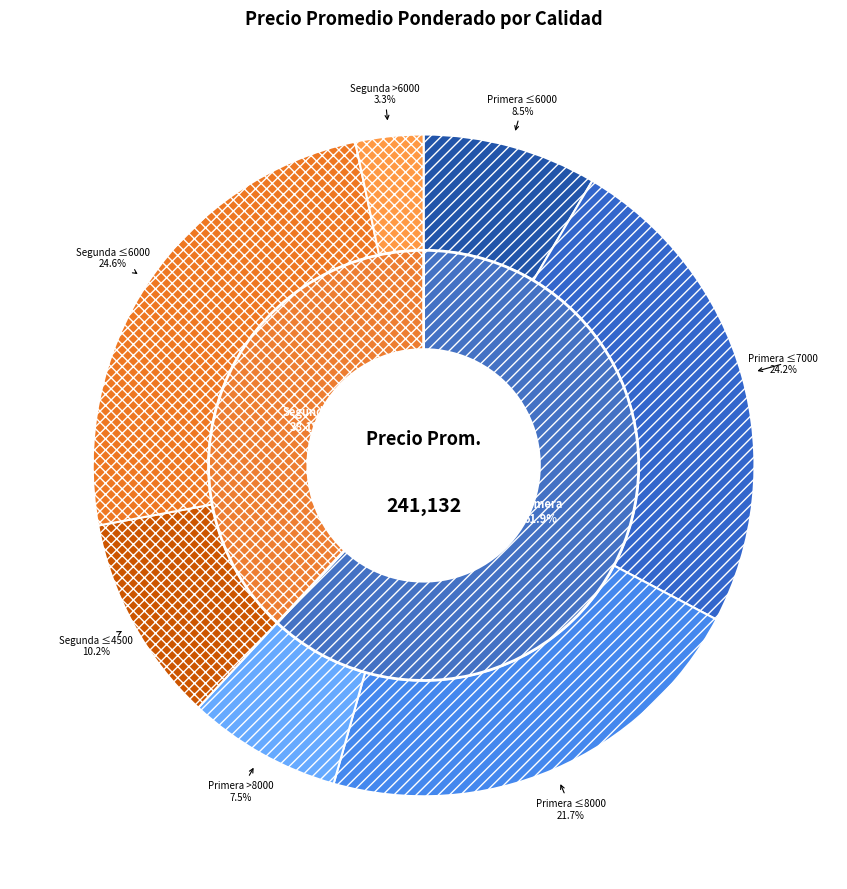

Combined, do 30 and 7 account for over 50%?

No